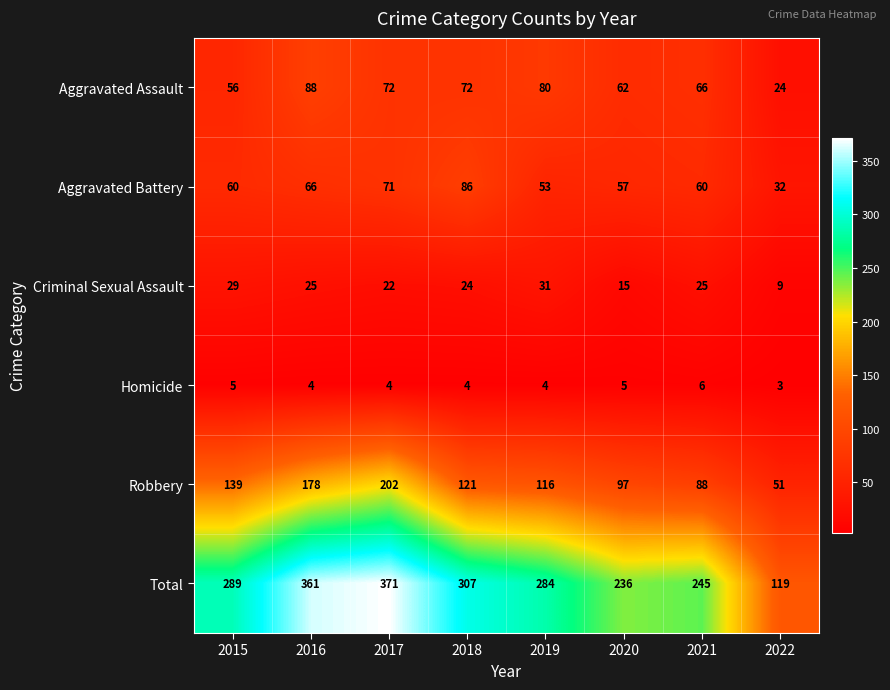

Is it true that Aggravated Battery equals 17 at 2019?

False